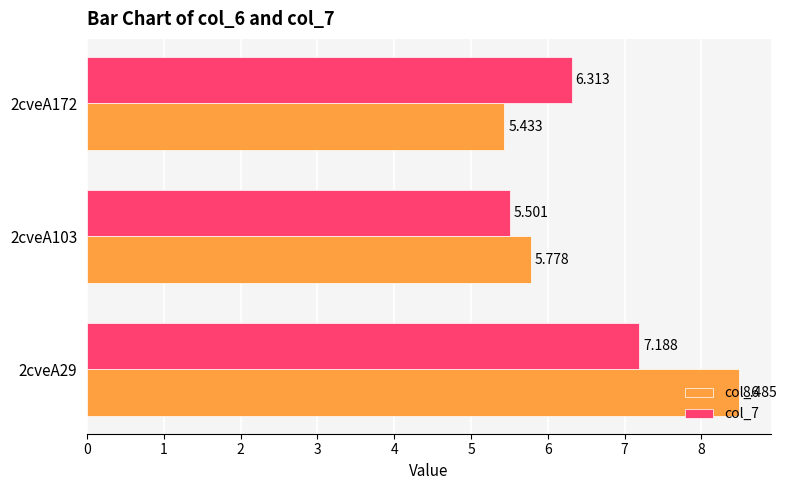

How many series are shown in this chart?

2